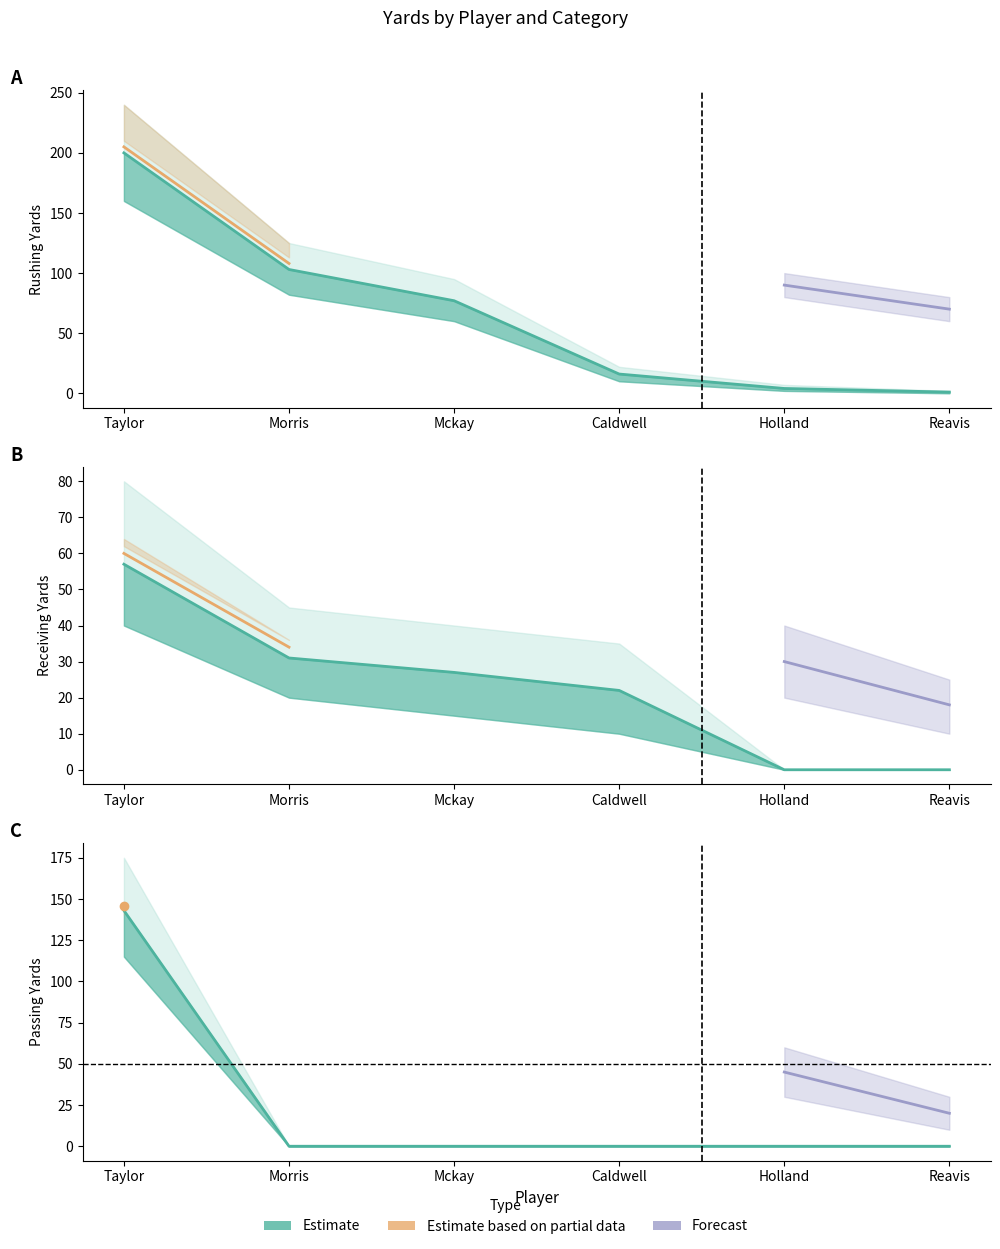

Between which two adjacent categories do RECEIVING and PASSING first intersect?

Taylor and Morris